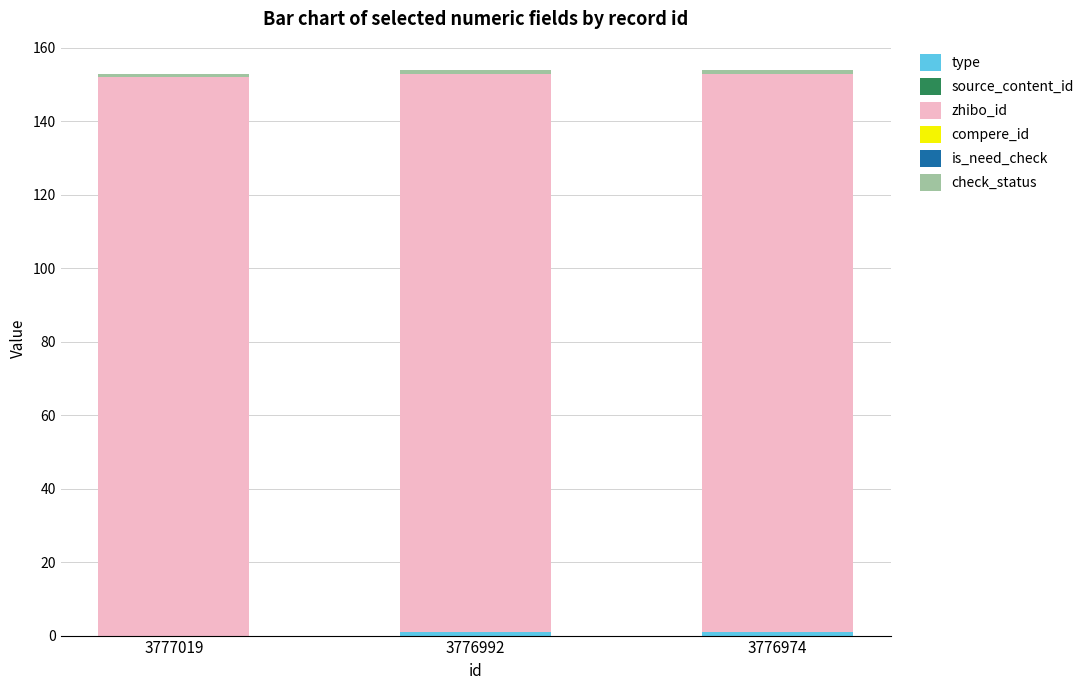

How many type values are between 0 and 1?

3